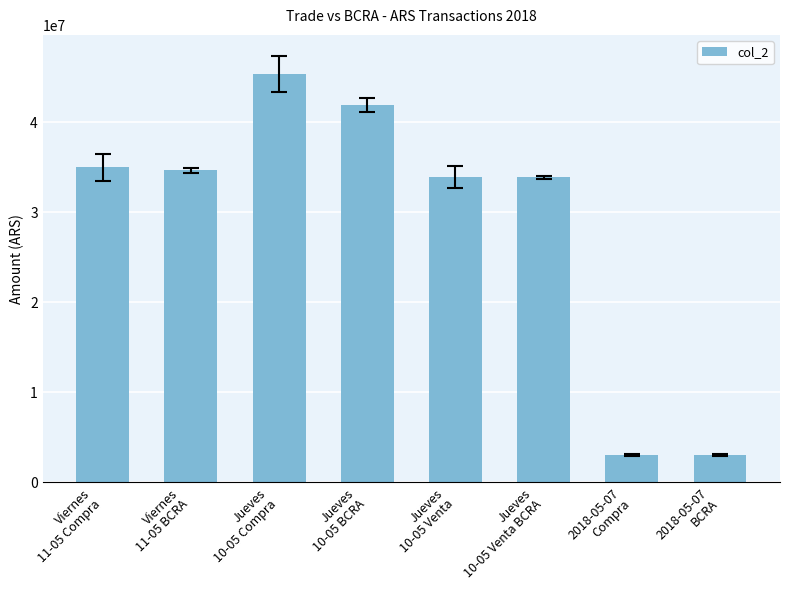

What is the minimum value shown in the chart?

3060400